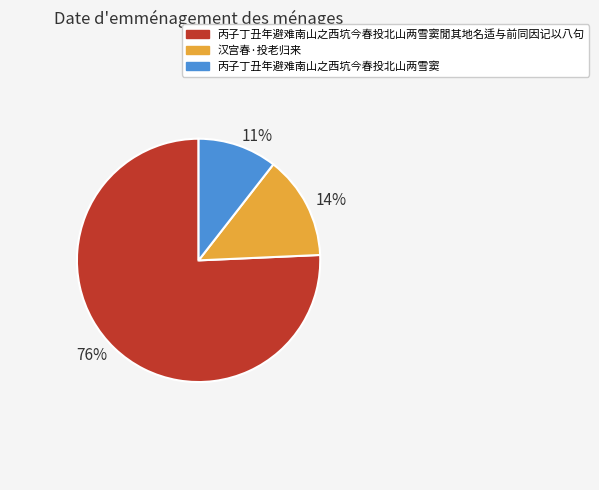

Approximately how many times larger is the value at 14% compared to 11%?

1.3